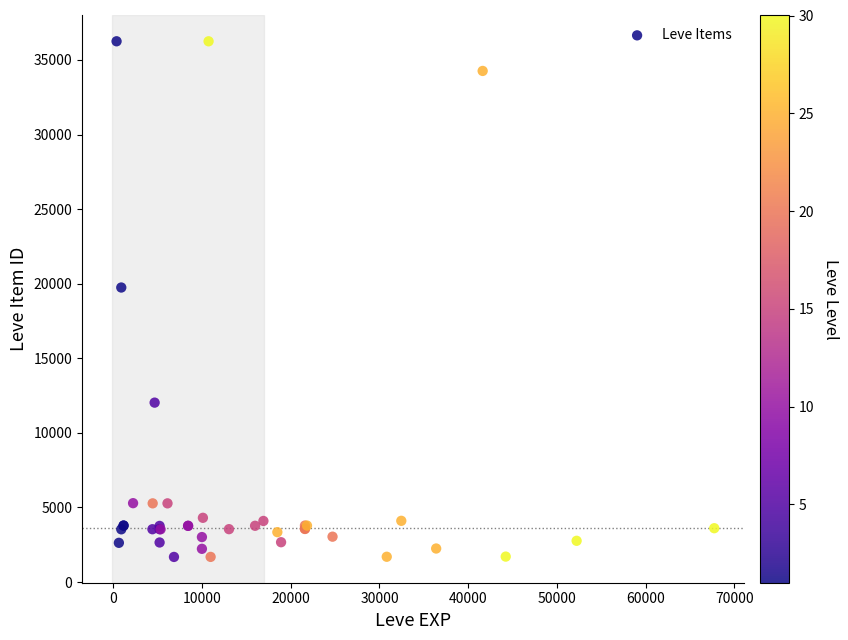

What Y value in the scatter plot is closest to 18967?

19744